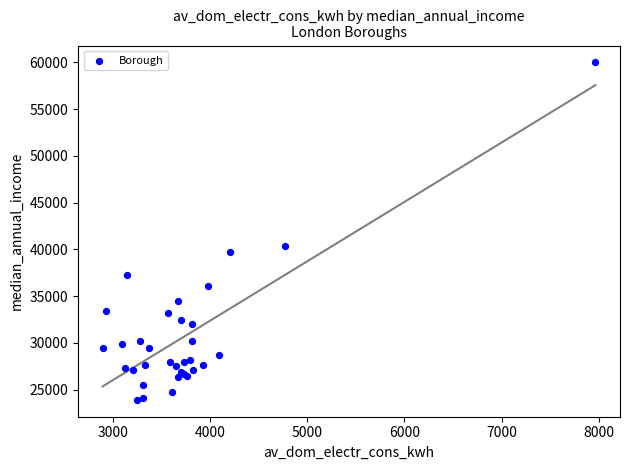

What Y value in the scatter plot is closest to 41950?

40400